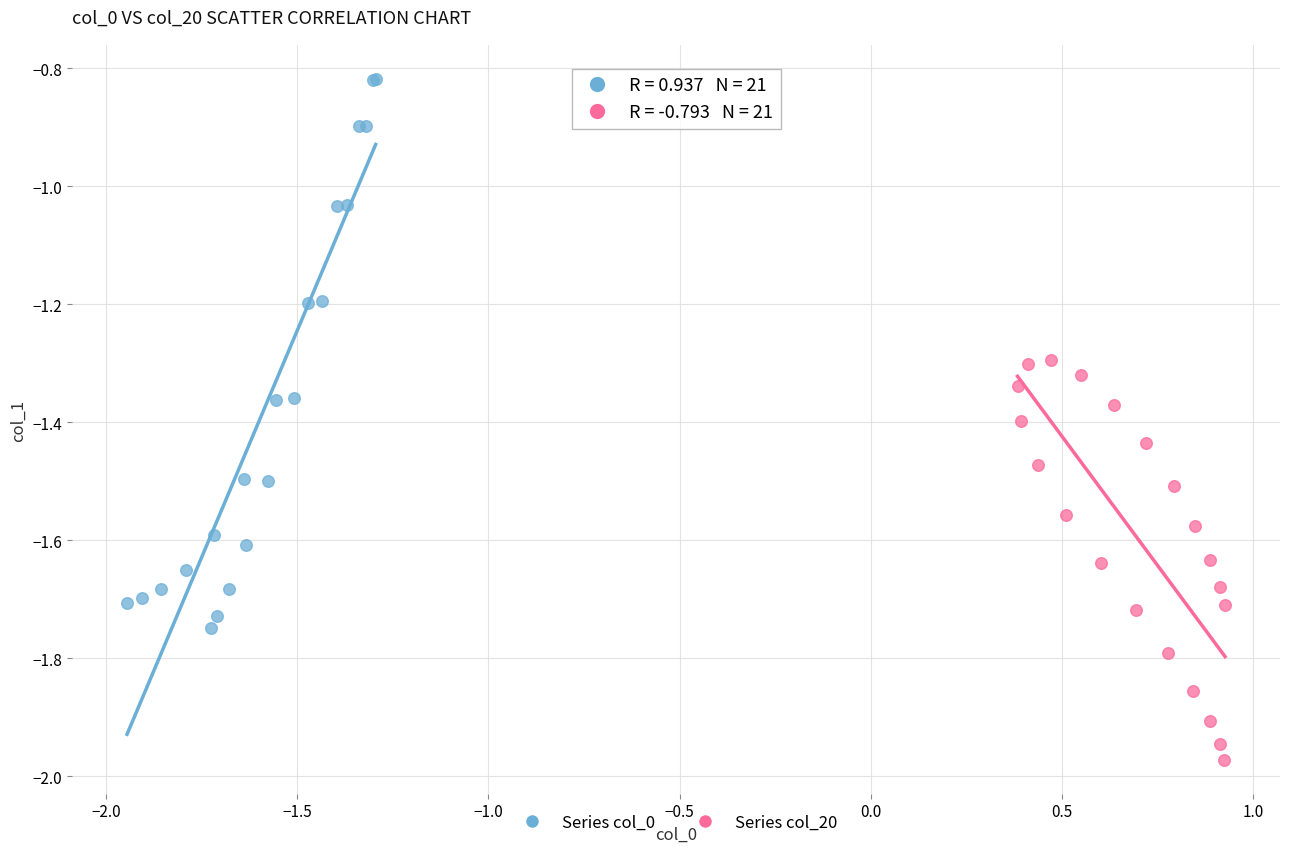

Which series reaches the maximum Y coordinate?

Series col_0